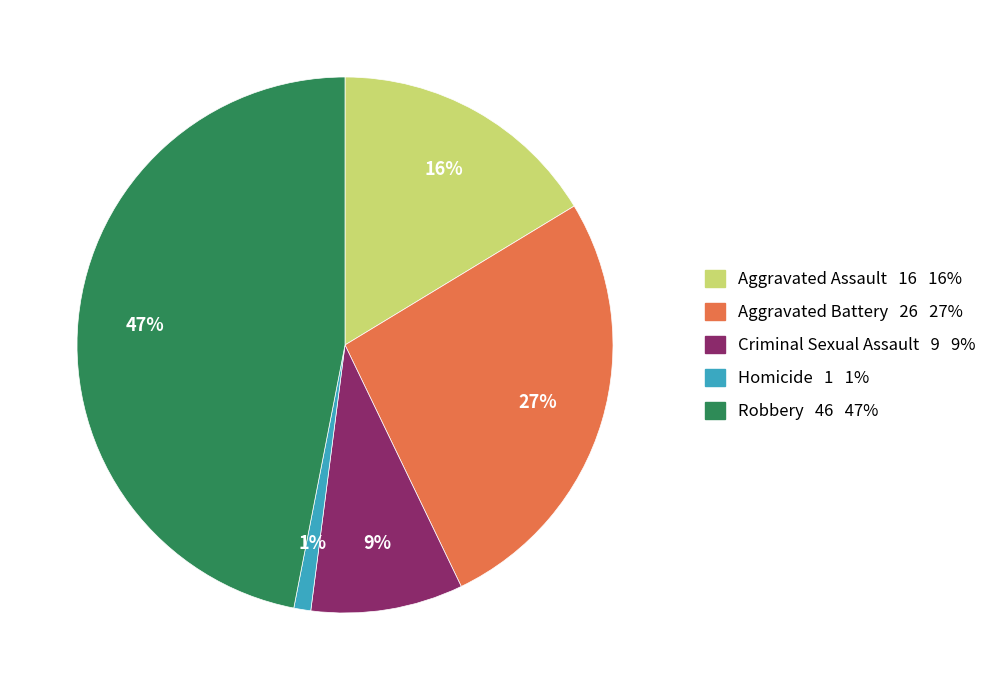

Does Aggravated Battery account for over 50% of the chart?

No